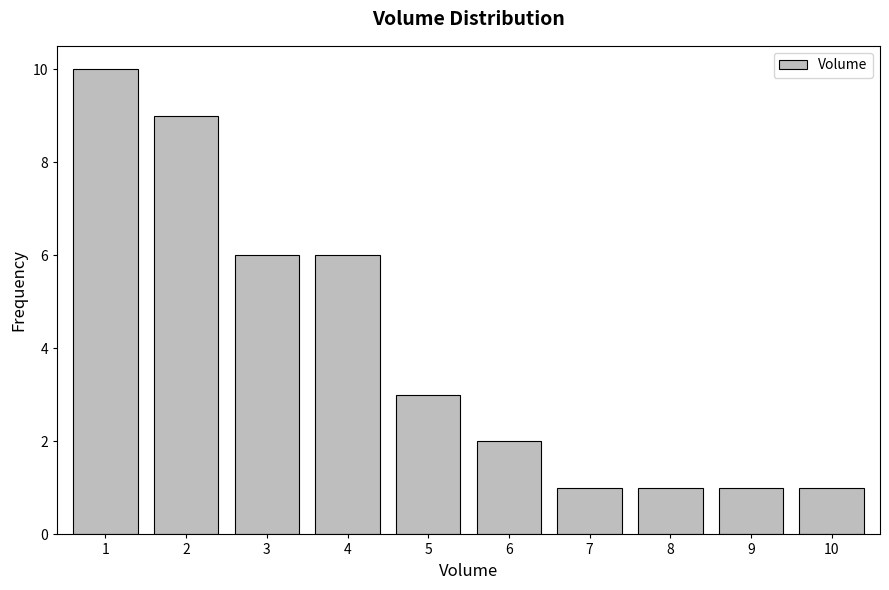

Reading left to right, what are all the values shown in this chart?

10	9	6	6	3	2	1	1	1	1